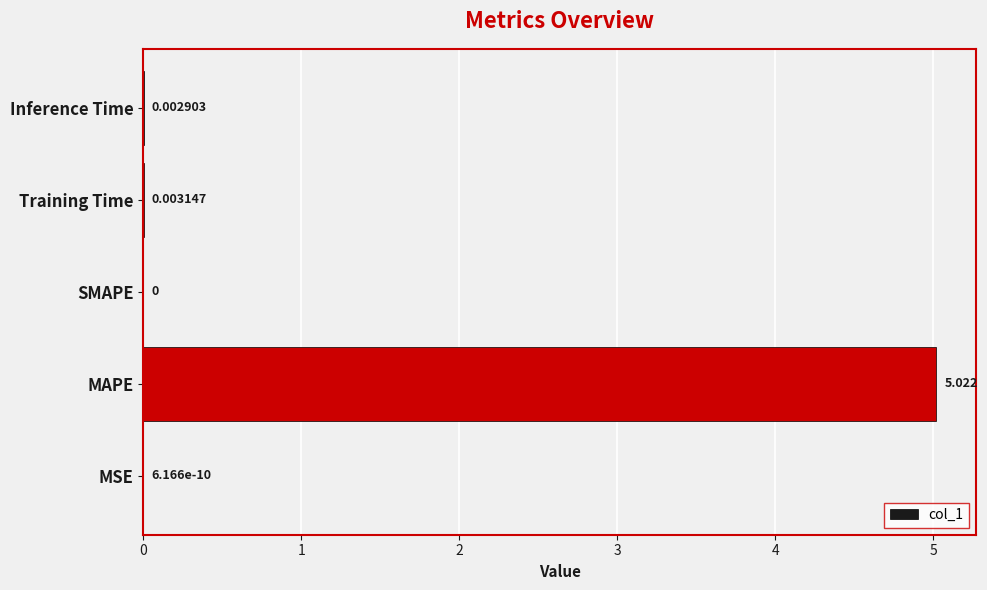

Are the bars horizontal?

Yes